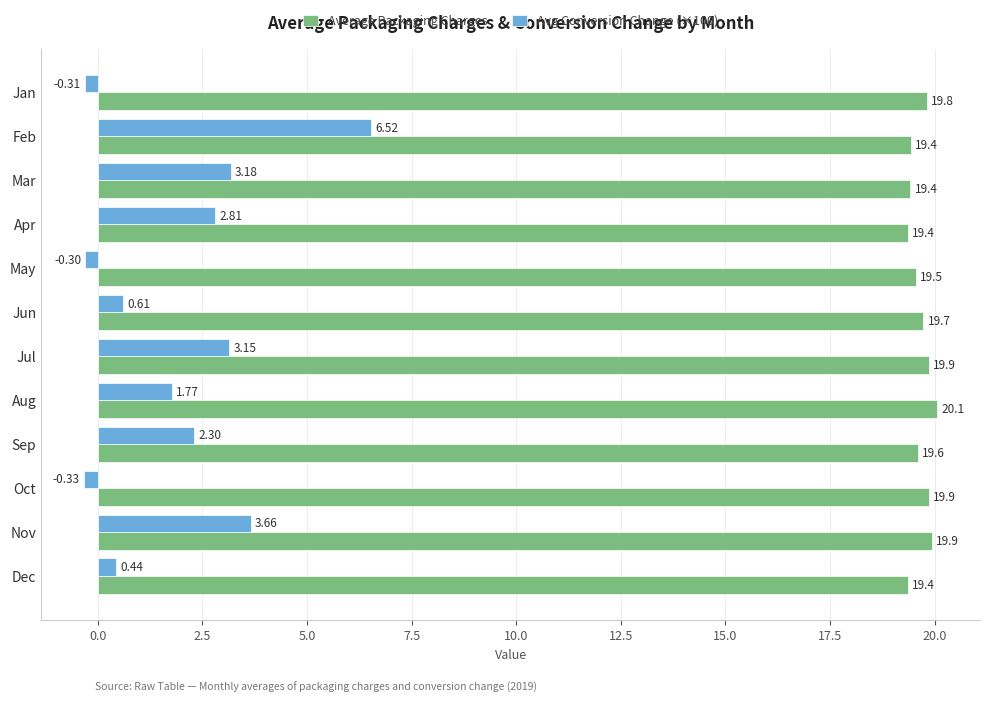

What is the difference between the highest and lowest values at Jan?

20.1